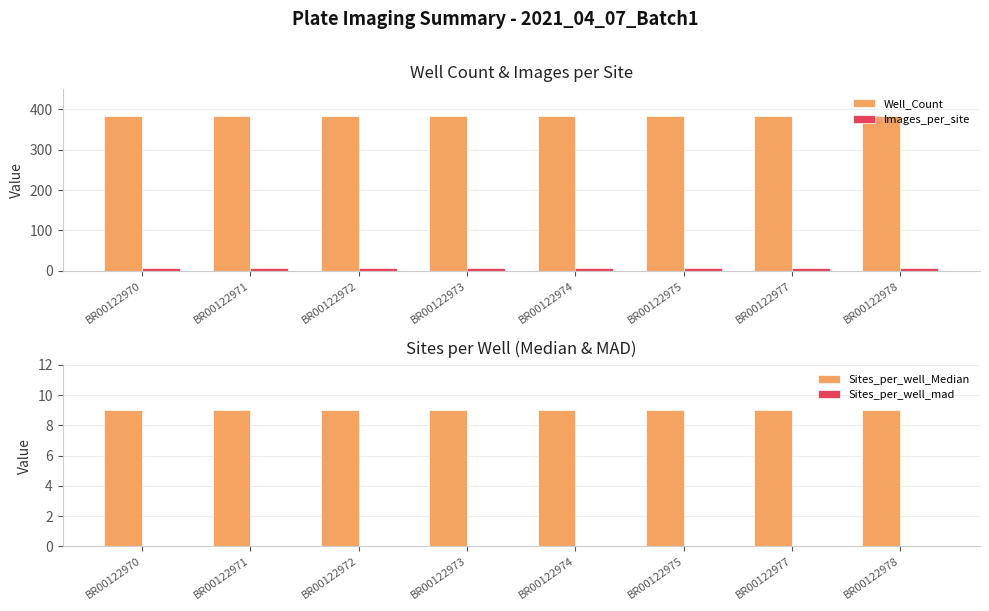

Rank the categories by Images_per_site value from lowest to highest.

BR00122970, BR00122971, BR00122972, BR00122973, BR00122974, BR00122975, BR00122977, BR00122978